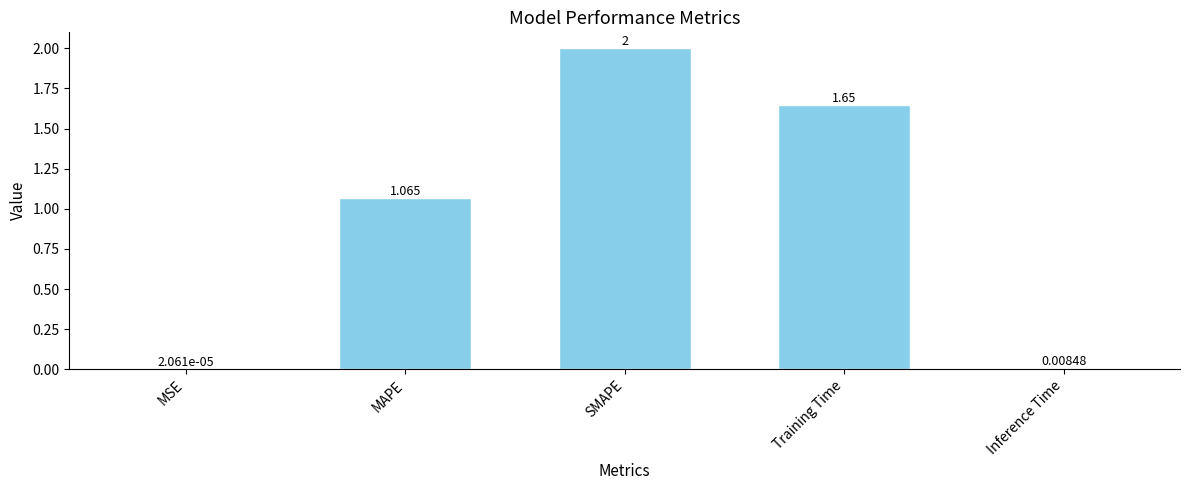

Between MAPE and Inference Time, which is larger?

MAPE